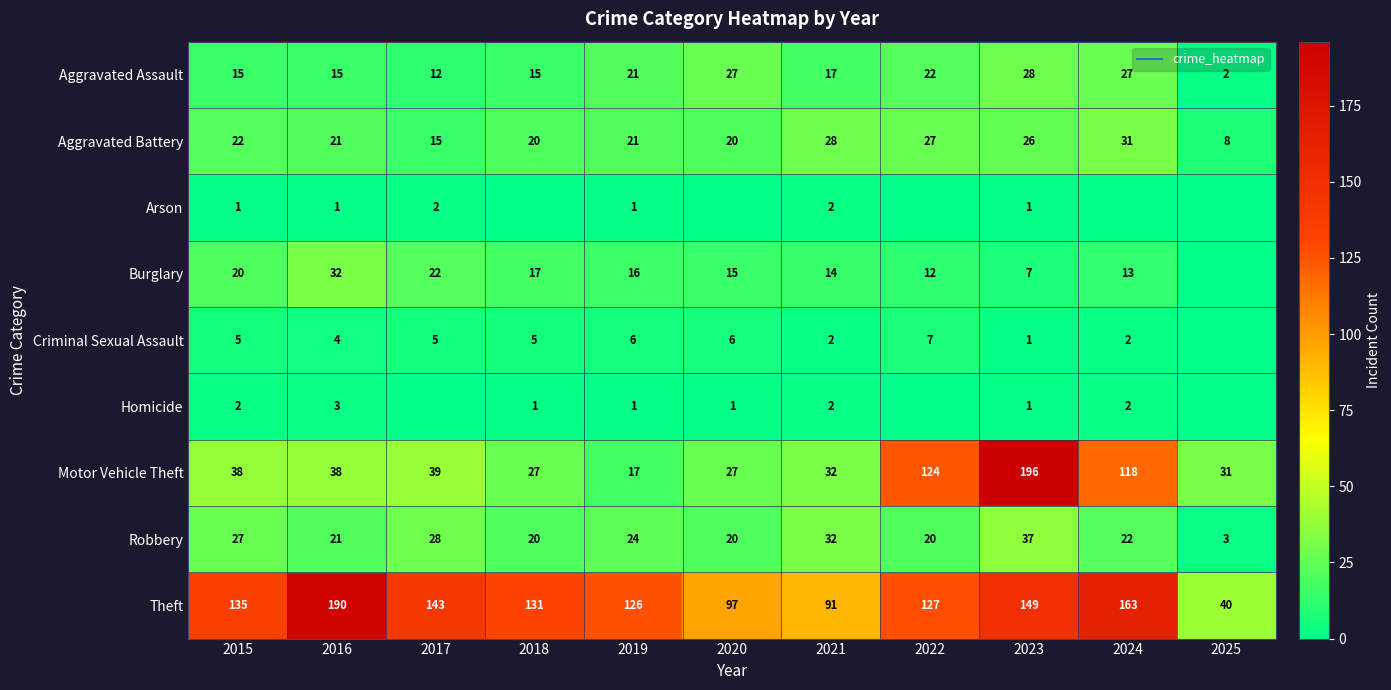

At which label does Aggravated Assault first exceed 17?

2019